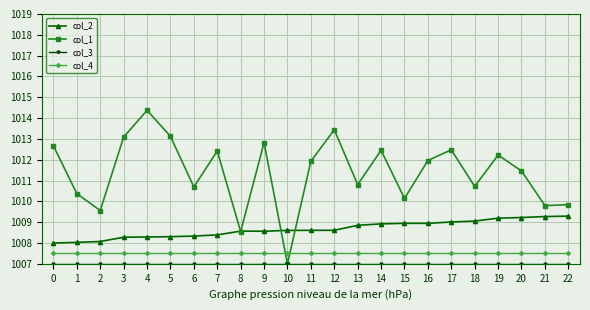

What is the value of the col_4 point at the 11th from the left?

1007.5